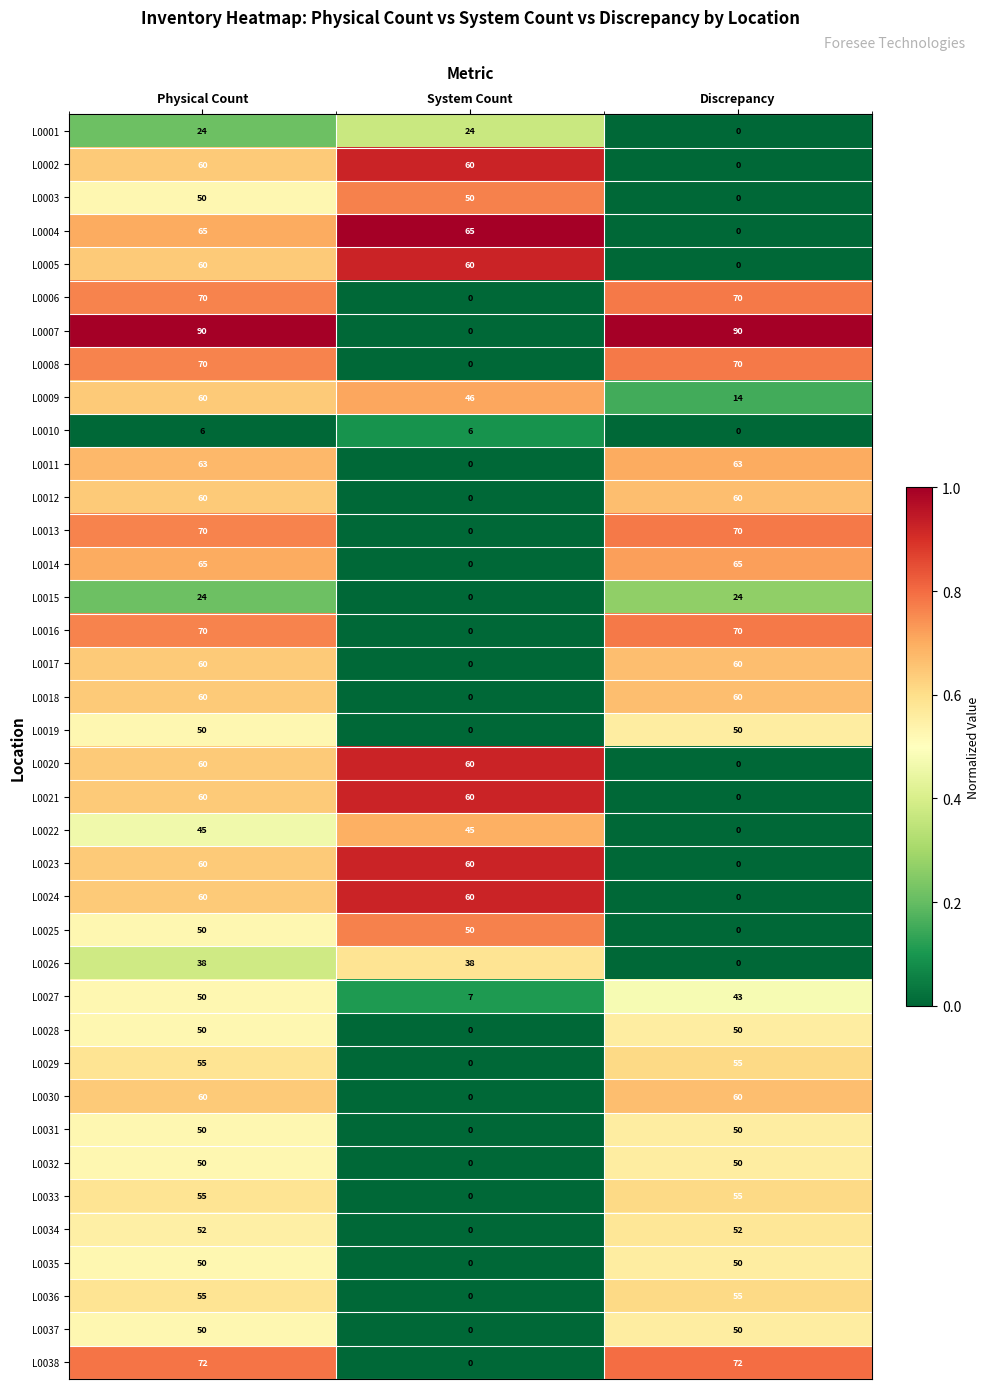

What is the spread (max minus min) of values at Physical Count?

84